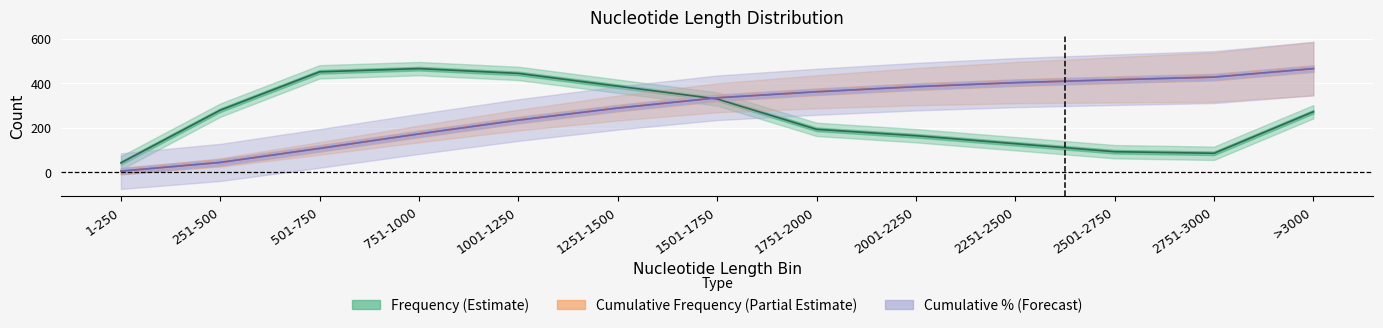

What are all the series names shown in the legend?

Cumulative Frequency, Frequency, Cumulative %